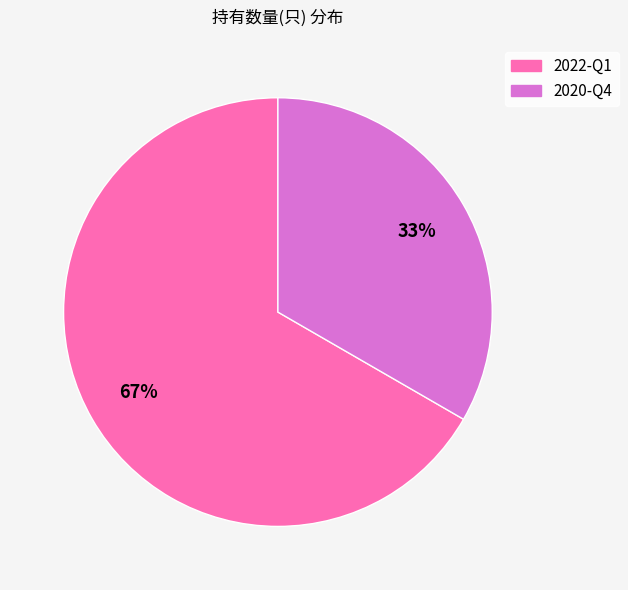

To the nearest percent, what percentage of the pie is 2022-Q1?

67%